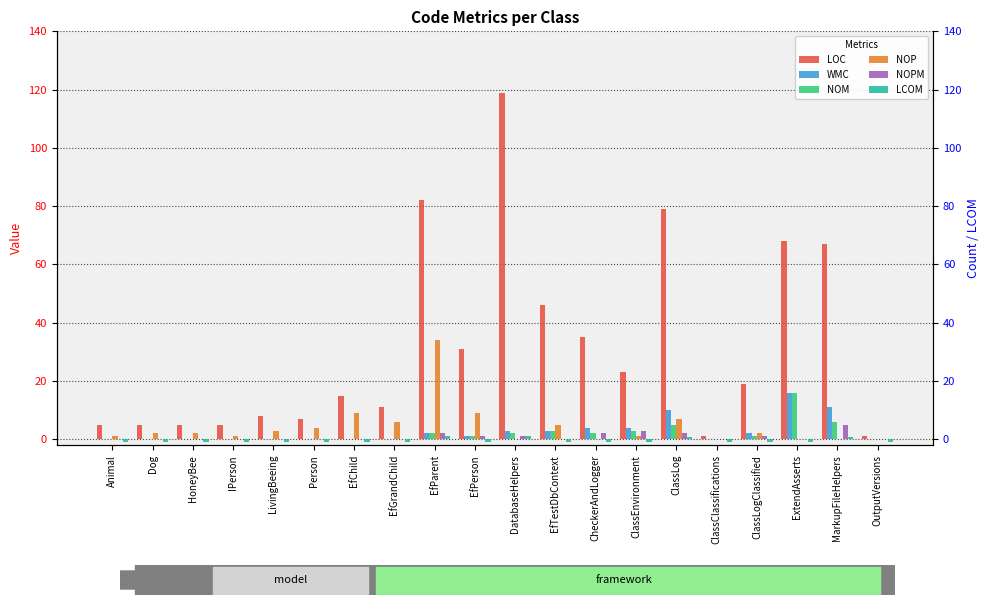

What is the value of the WMC bar at the 12th from the left?

3.0